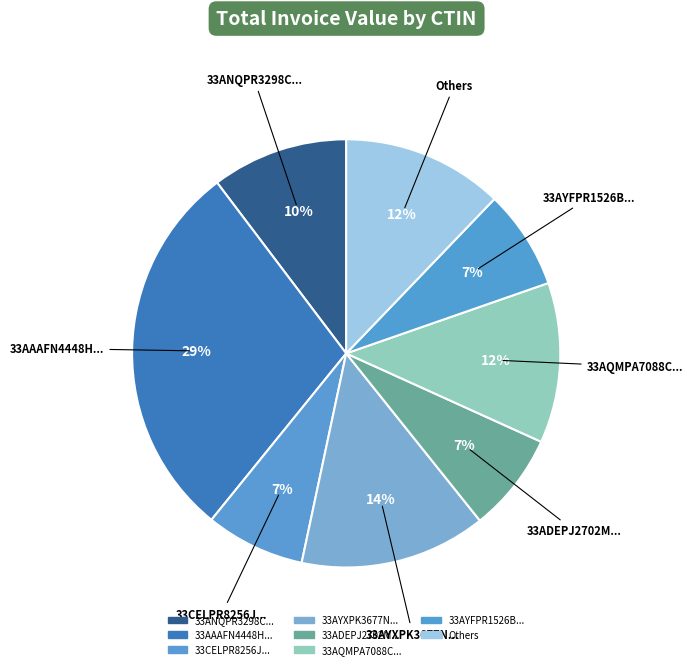

How many segments does this pie chart have?

8